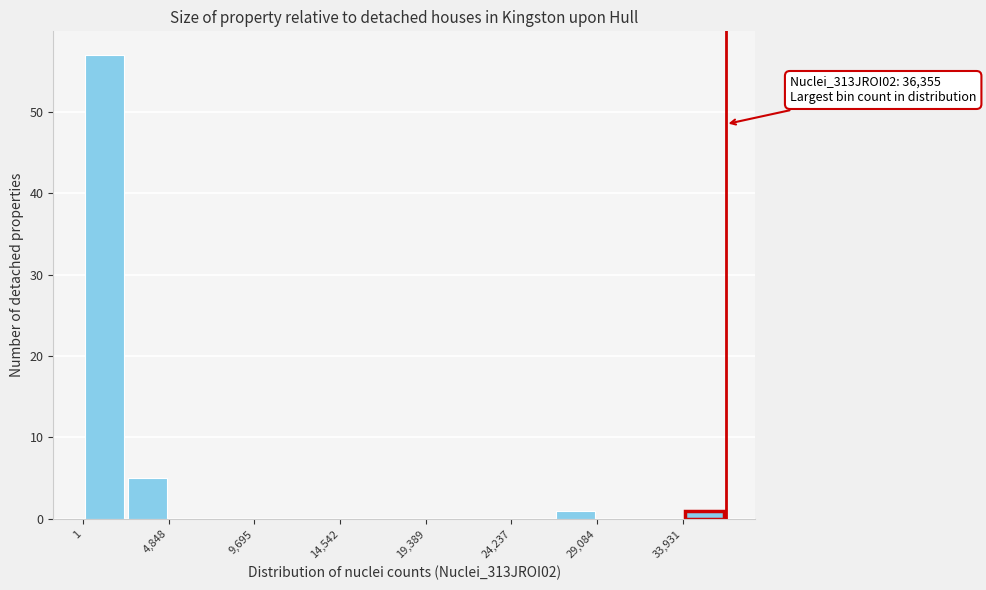

Which range on the x-axis has the tallest bar?

0 to 2500